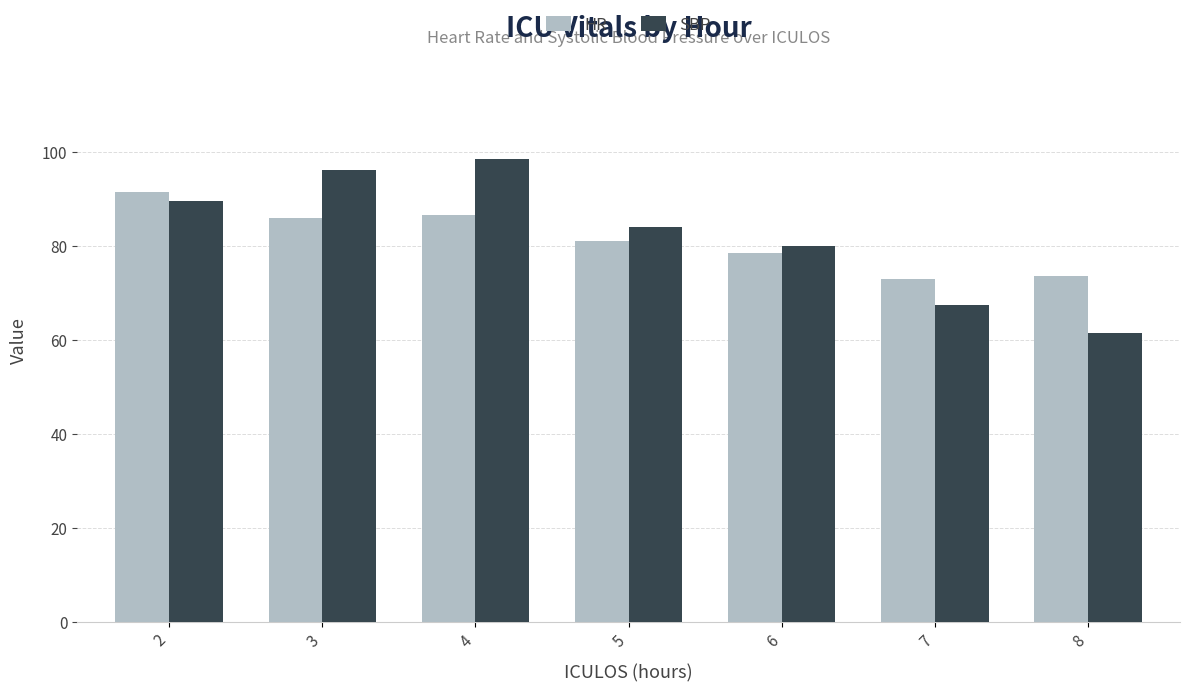

What is the value of the HR bar at the 6th from the left?

73.0